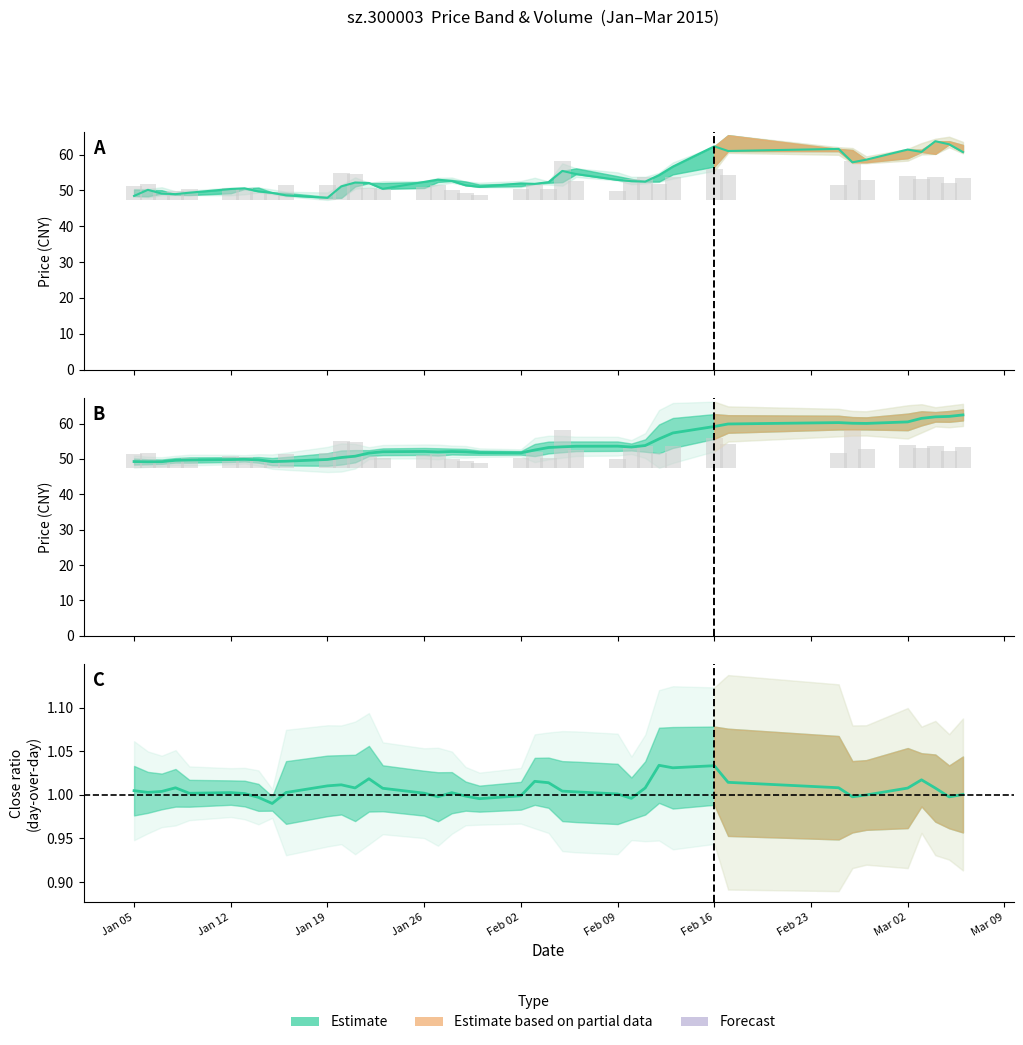

What is the value of the 8th bar from the left?

49.7